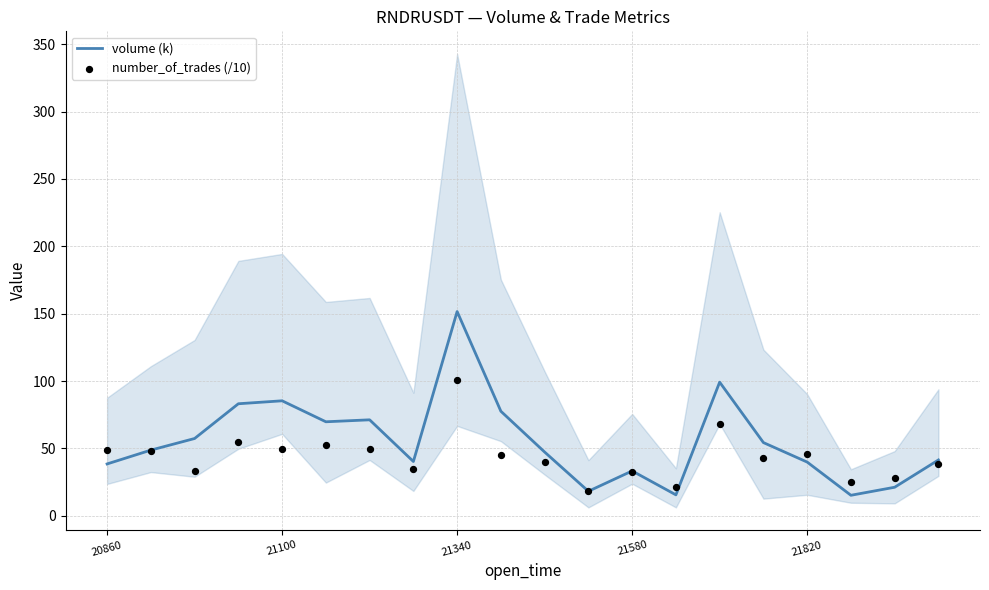

Which series has the largest Y range (max minus min)?

volume (k)